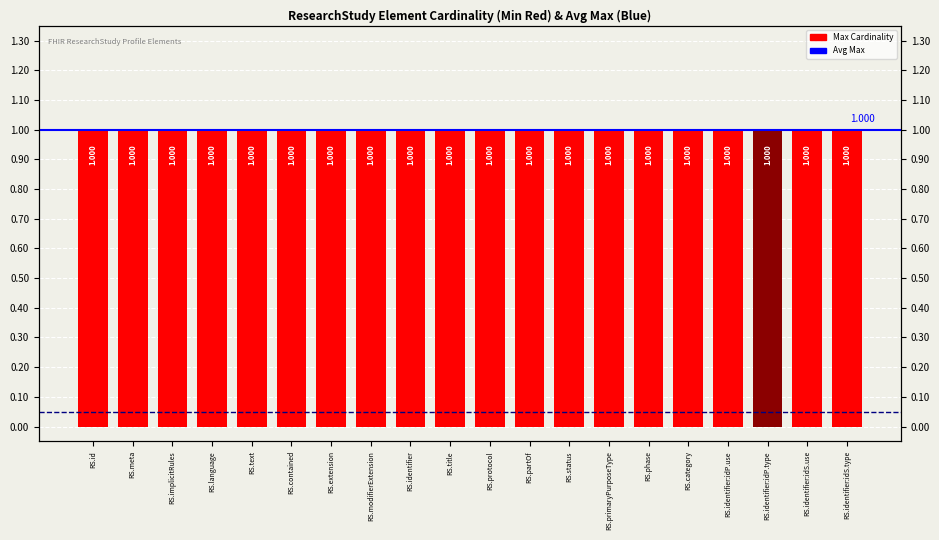

Rank the categories by value from highest to lowest.

RS.identifier:idP.type, RS.id, RS.meta, RS.implicitRules, RS.language, RS.text, RS.contained, RS.extension, RS.modifierExtension, RS.identifier, RS.title, RS.protocol, RS.partOf, RS.status, RS.primaryPurposeType, RS.phase, RS.category, RS.identifier:idP.use, RS.identifier:idS.use, RS.identifier:idS.type